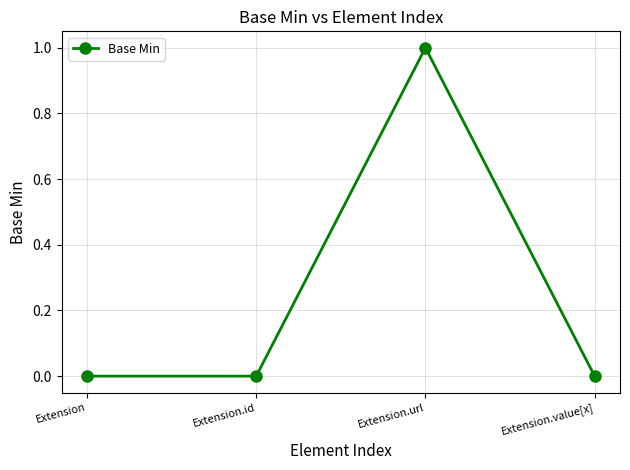

How many interior local peaks (higher than both neighbors) does the data have?

1